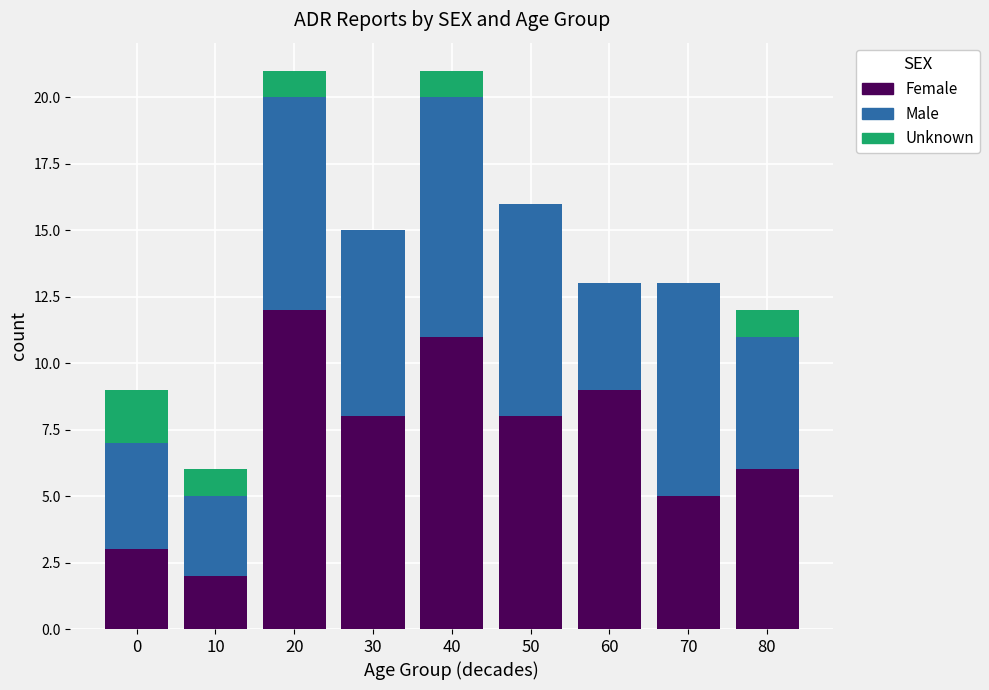

What is the total value across all series at 10?

6